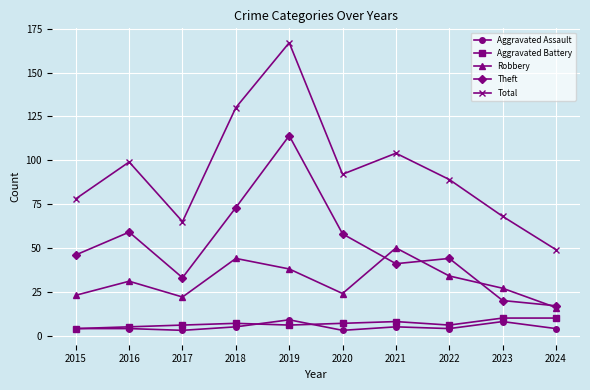

The value of Aggravated Assault at 2024 is 4. True or false?

True